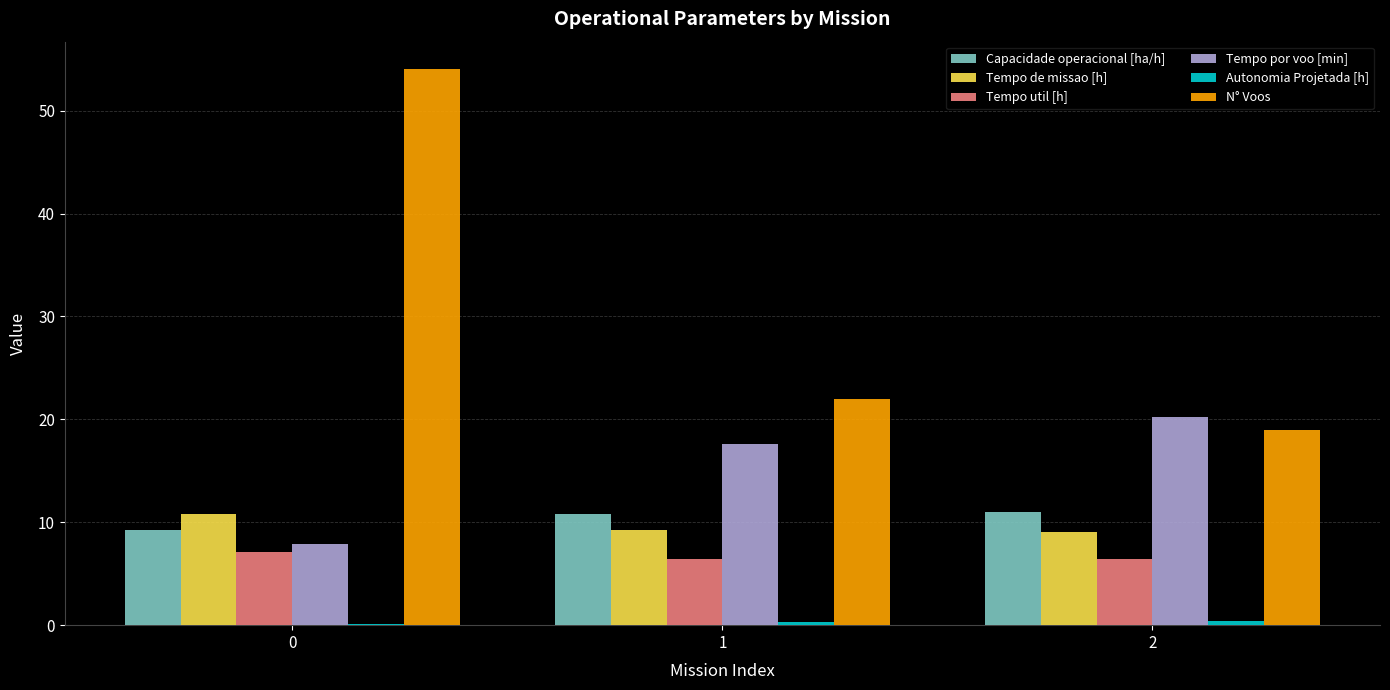

What is the total value across all series at 1?

66.4